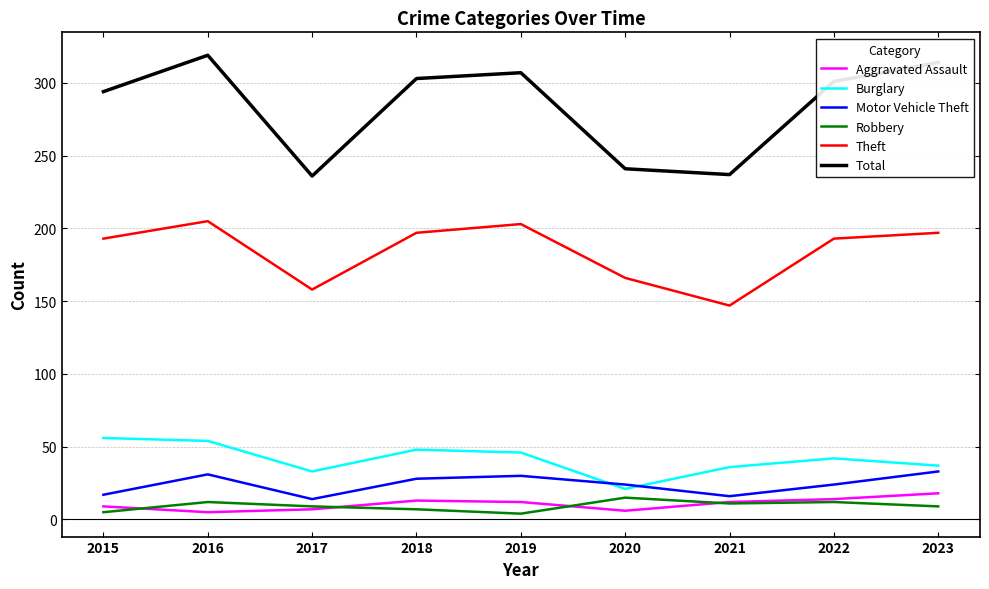

True or false: Total and Motor Vehicle Theft cross at least once.

False